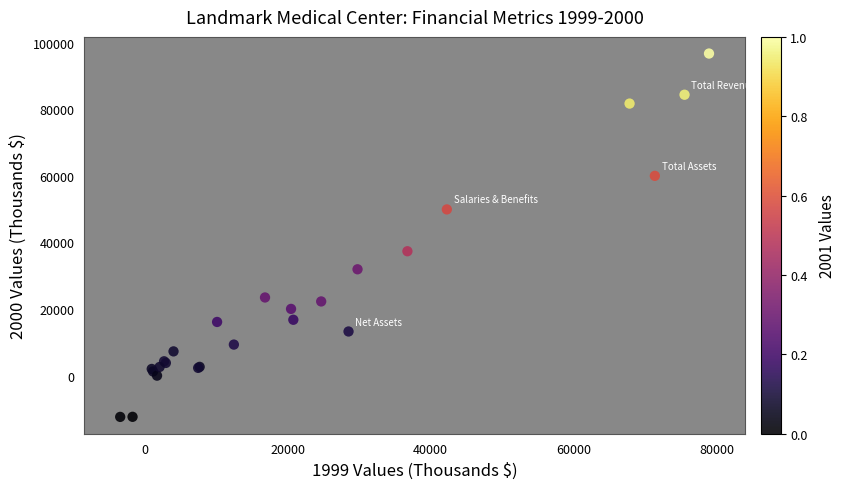

What Y value in the scatter plot is closest to 42185?

37375.0